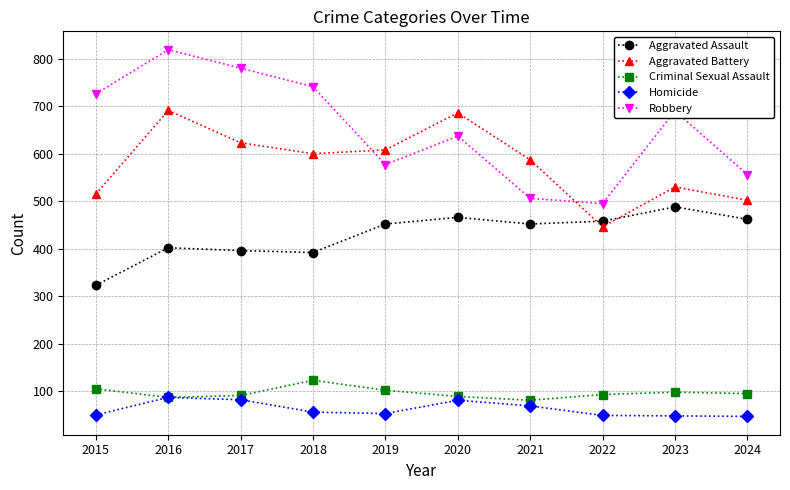

True or false: Criminal Sexual Assault has more than 1 points higher than both neighbors.

True